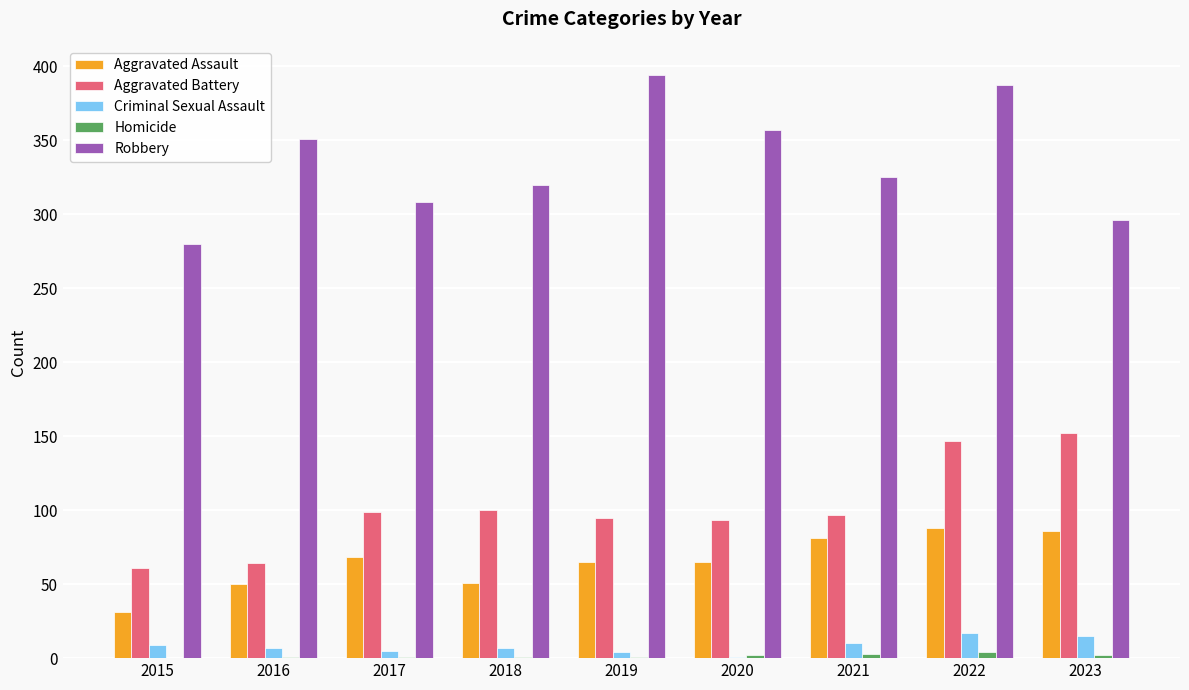

The Robbery series shows 280 at 2015. True or false?

True